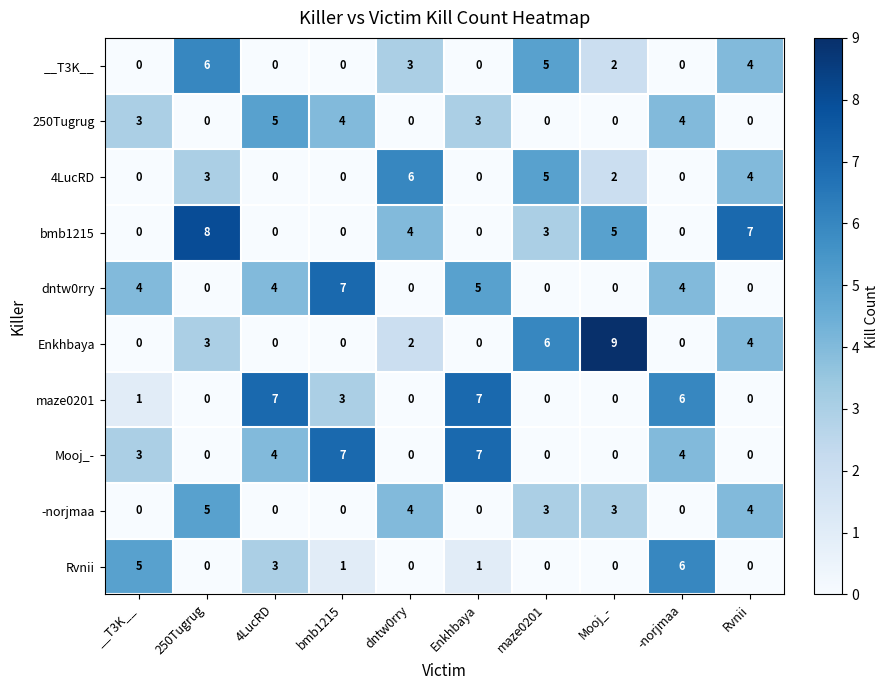

Which series has the largest range (max minus min)?

Enkhbaya